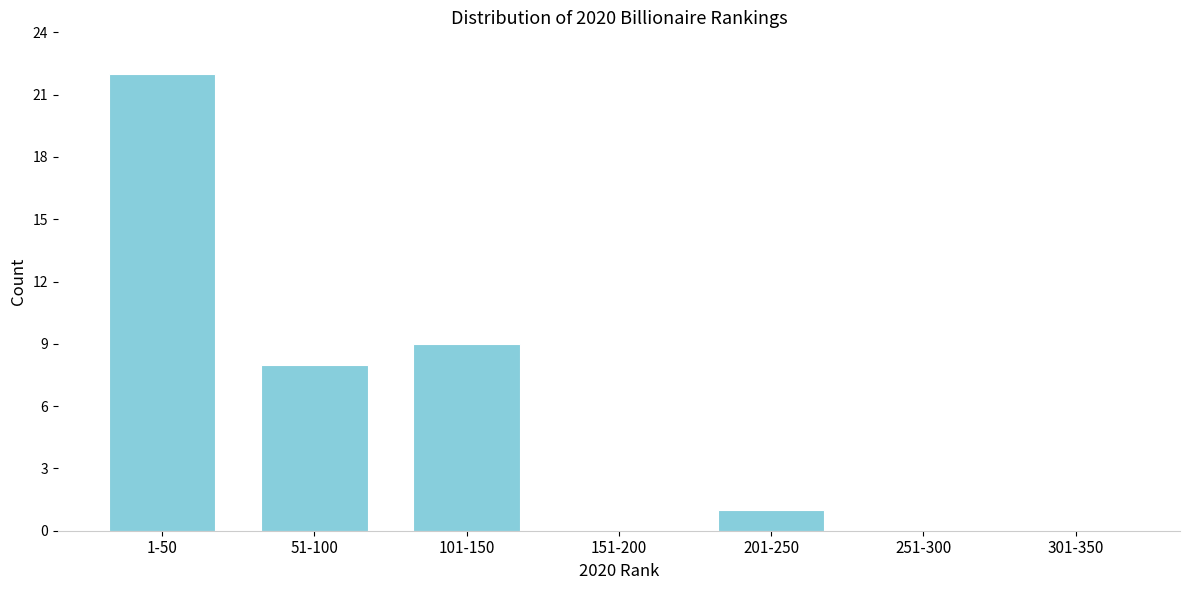

Reading left to right, extract all data points from this chart.

1-50=22	51-100=8	101-150=9	151-200=0	201-250=1	251-300=0	301-350=0